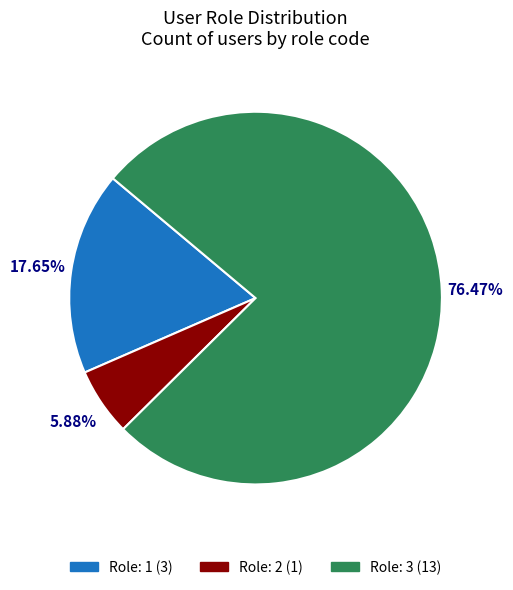

Do Role: 1 (3) and Role: 3 (13) together represent more than half of the pie?

Yes